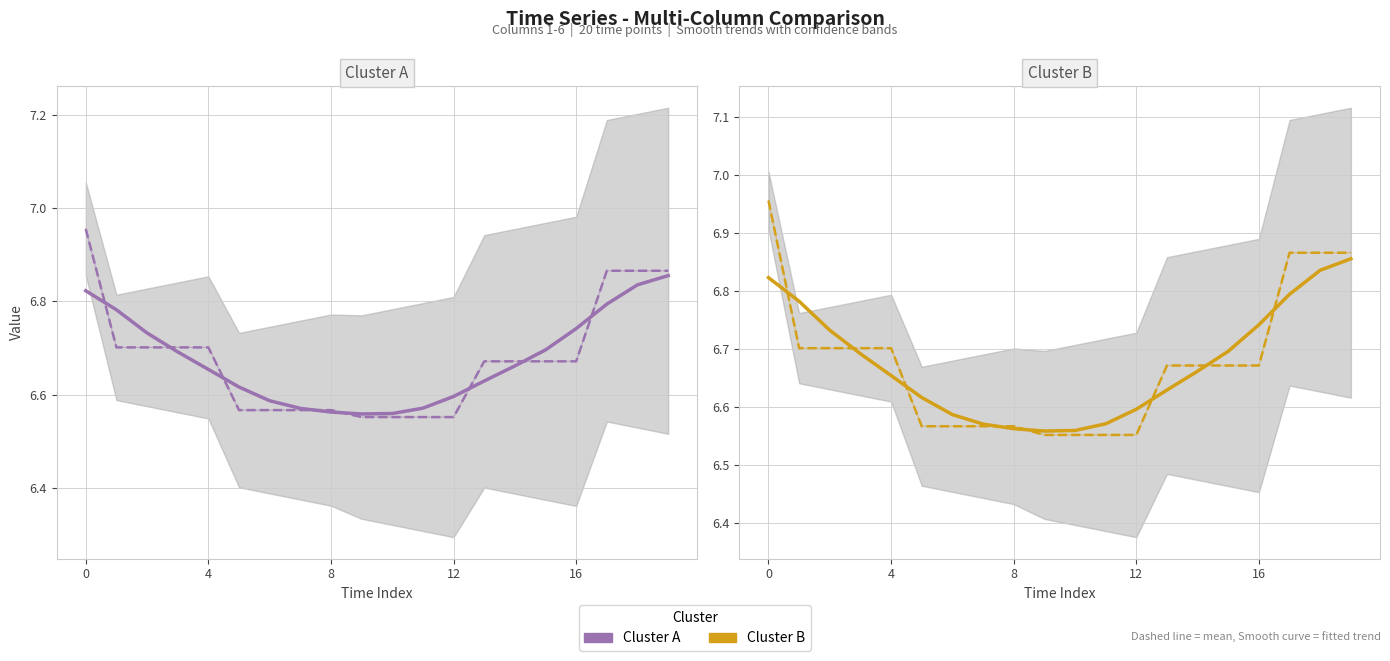

At which category does Cluster B reach its first local valley?

9